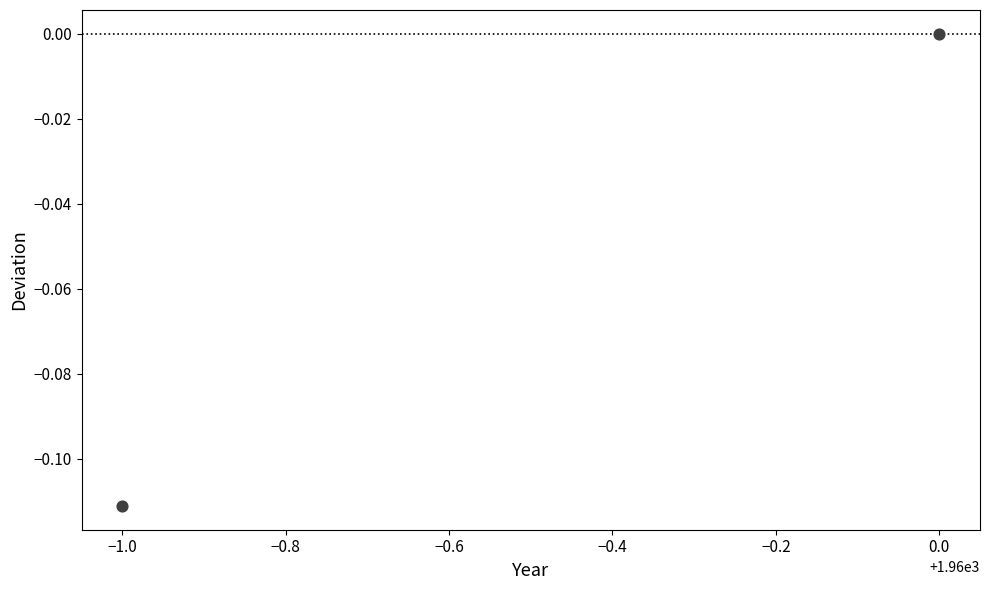

What is the range of X values (max minus min)?

1.0